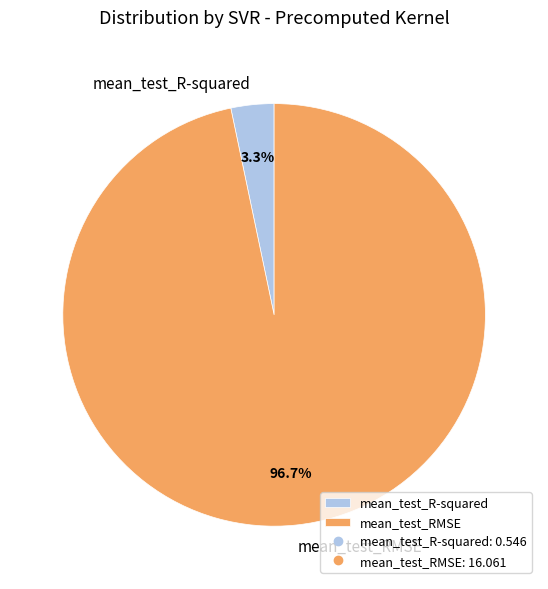

How many slices are in this pie chart?

2